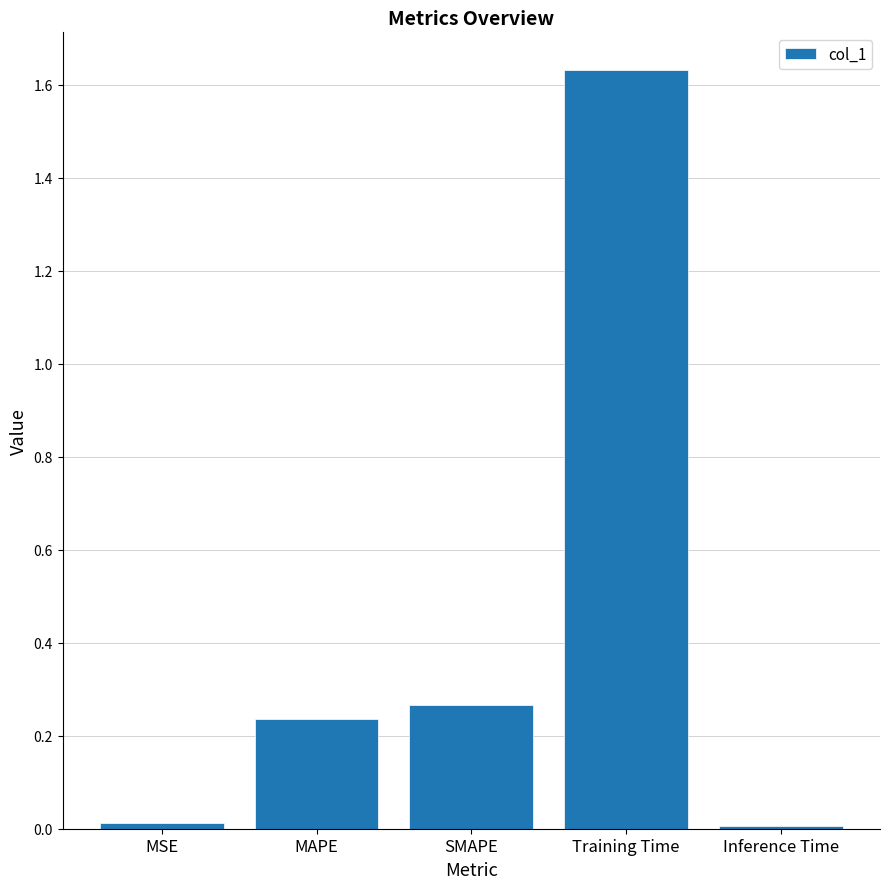

Which has a higher value, Inference Time or MAPE?

MAPE